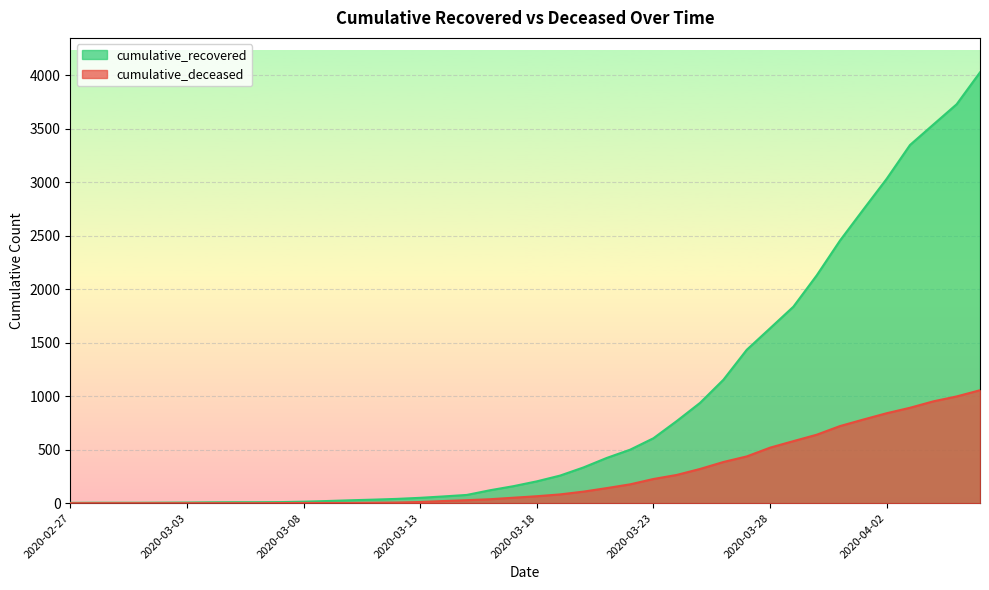

True or false: cumulative_deceased and cumulative_recovered intersect in this chart.

False